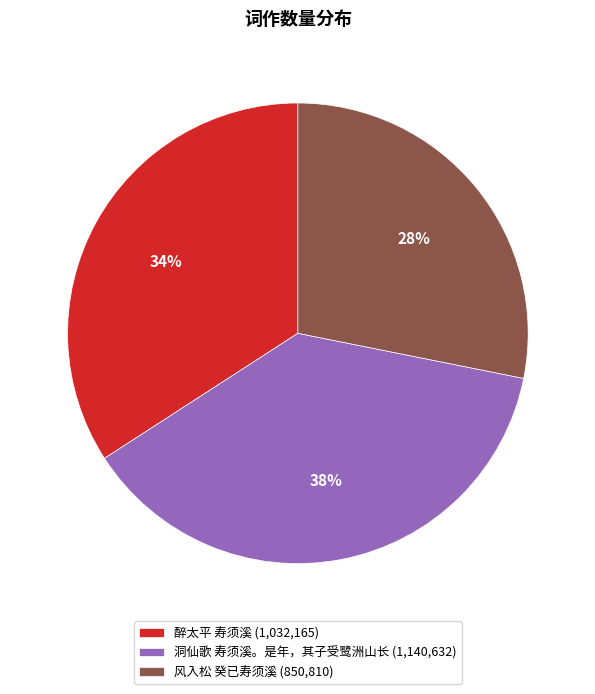

True or false: 洞仙歌 寿须溪。是年，其子受鹭洲山长 accounts for 38% of the total.

True